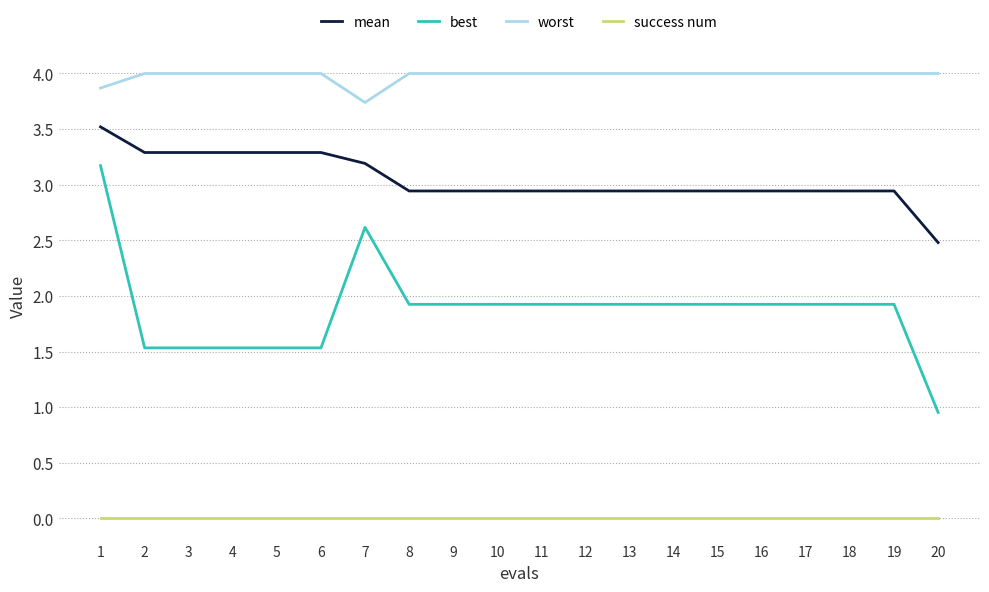

Between 7 and 12, which series saw the biggest shift?

best